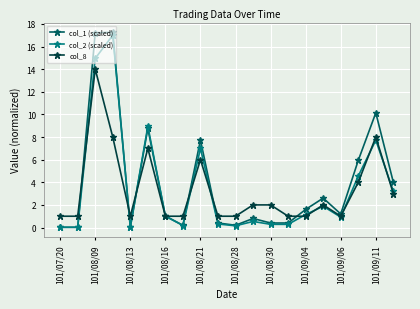

How many times do col_1 (scaled) and col_8 cross each other?

7